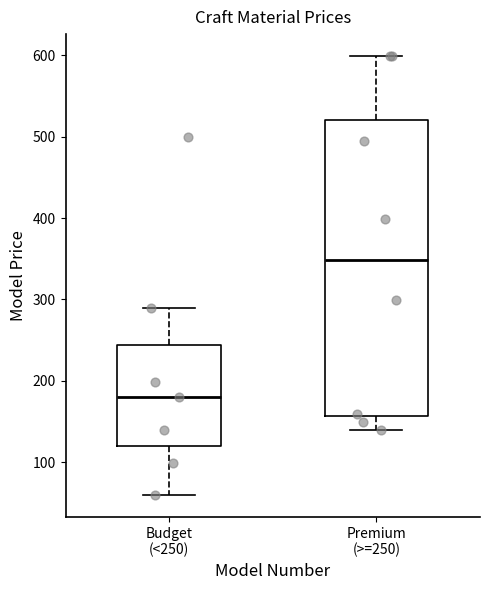

Reading left to right, transcribe this box plot: for each box, give where its median line is, the range the box spans, and where its two whiskers end, as read against the y-axis. The values are not printed on the chart, so give them approximately, as read against the axis.

Budget (<250): median 180, box 120 to 240, whiskers 60 to 290
Premium (>=250): median 350, box 160 to 520, whiskers 140 to 600